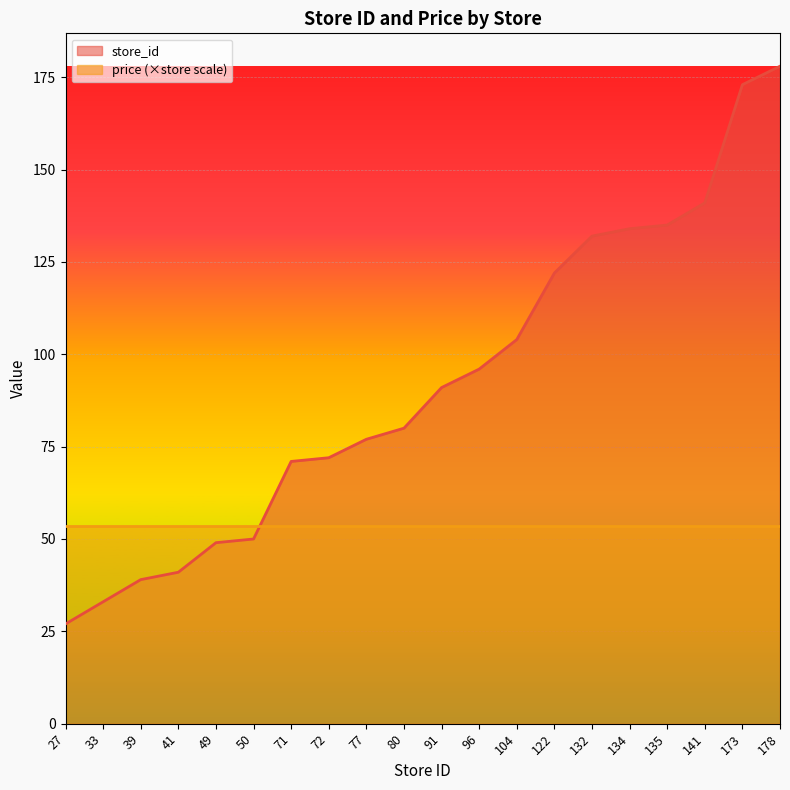

True or false: the data shows 219 at 122.

False